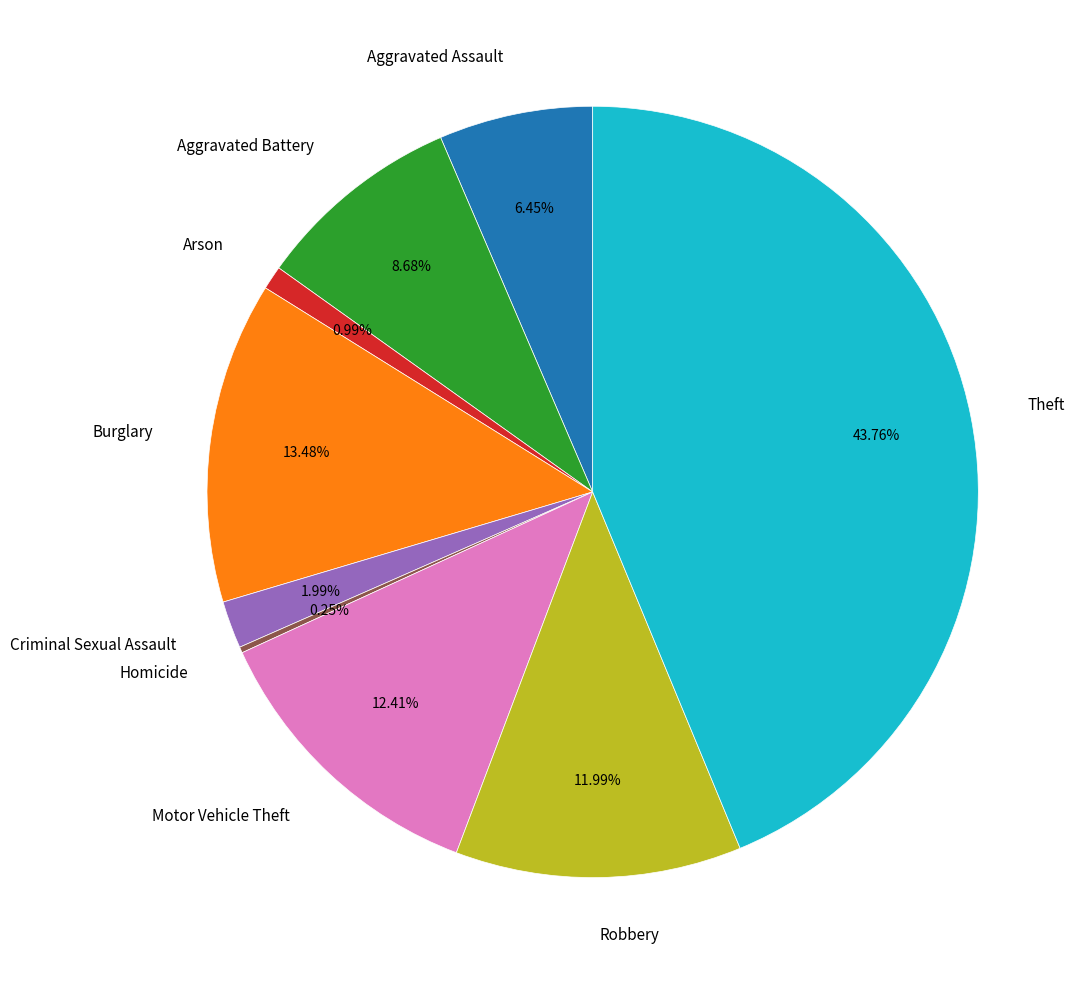

Is it true that Aggravated Assault is 6% of the pie?

True